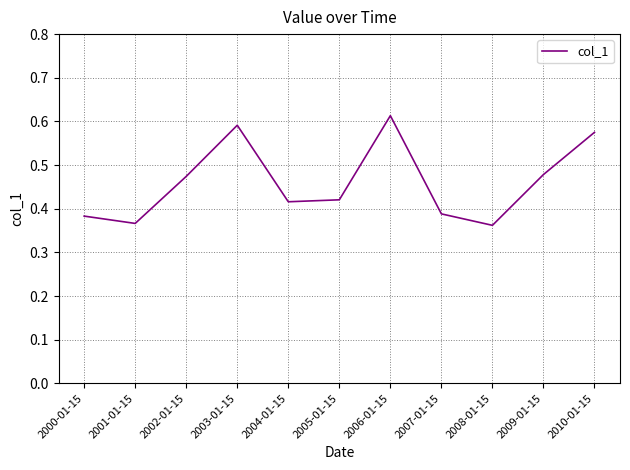

At which category does the chart reach its peak across all series?

2006-01-15